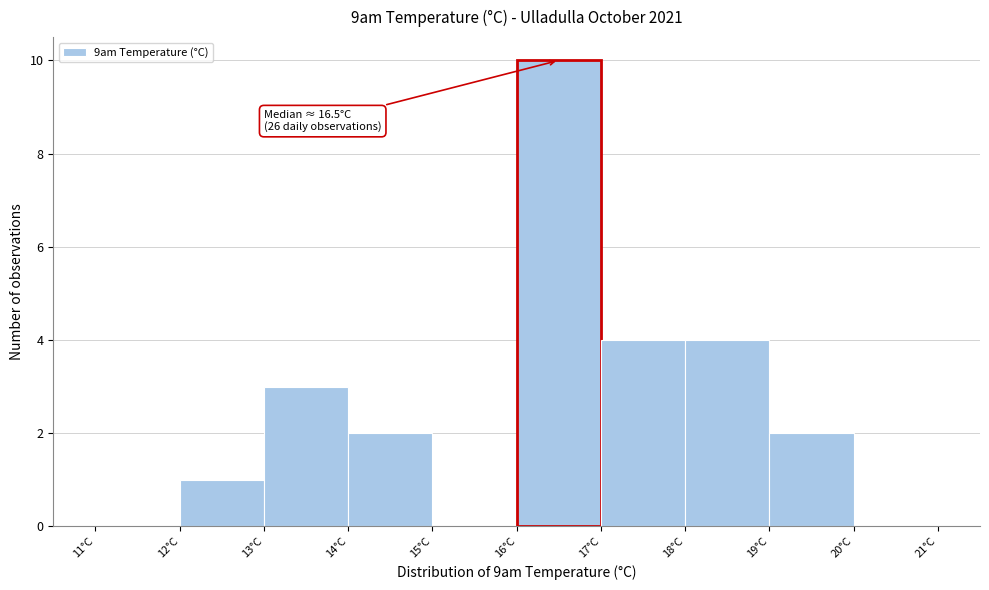

Over which range of the x-axis is the bar tallest?

16 to 17